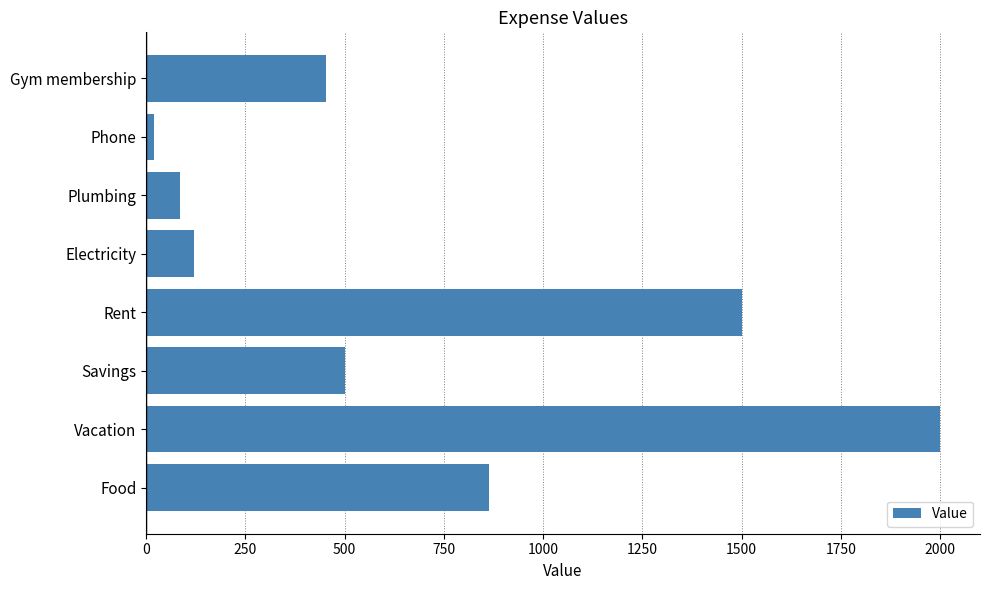

At which category does the chart reach its minimum across all series?

Phone